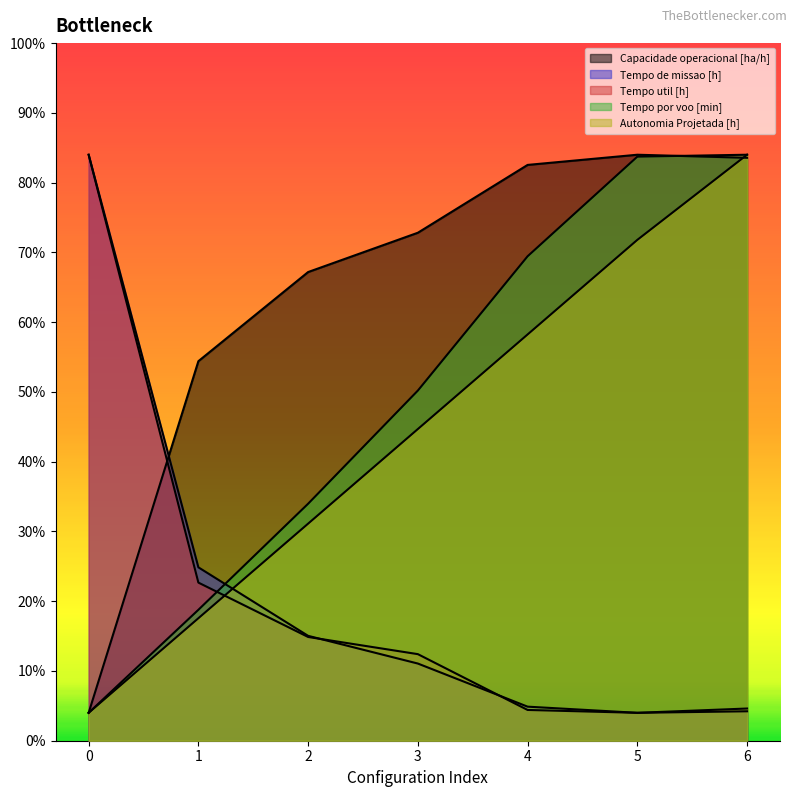

Which series has the largest total across all categories?

Capacidade operacional [ha/h]